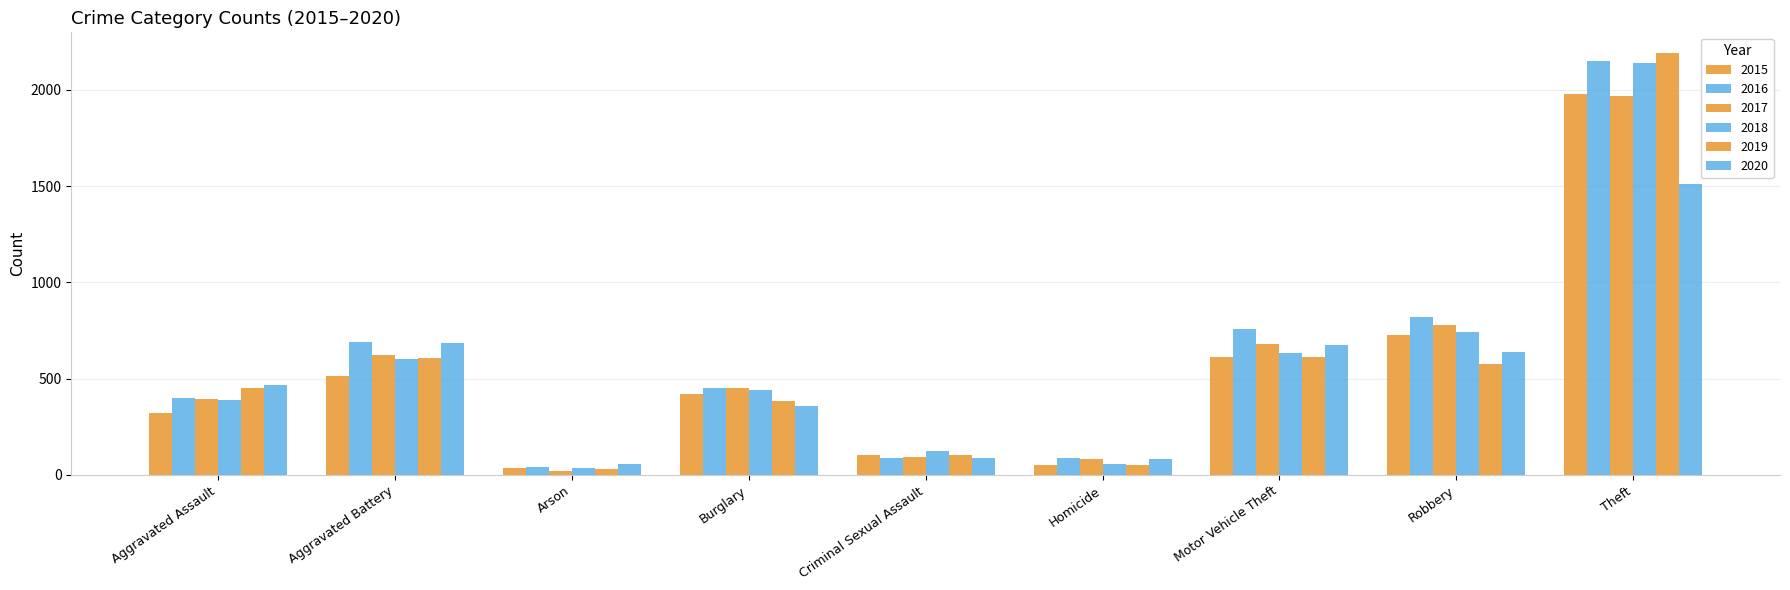

Reading right to left, transcribe all the data shown in this chart.

2015: 1981	726	614	50	105	421	35	515	323
2016: 2148	819	756	87	87	451	40	691	402
2017: 1968	780	680	82	91	453	23	623	396
2018: 2140	741	631	56	123	443	37	600	392
2019: 2190	577	611	53	102	383	32	608	452
2020: 1512	637	673	81	89	357	55	686	466